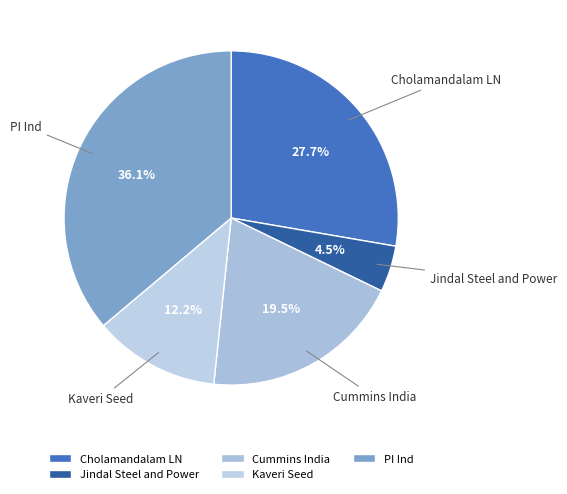

What is the ratio of the value at Cummins India to the value at Kaveri Seed?

1.6